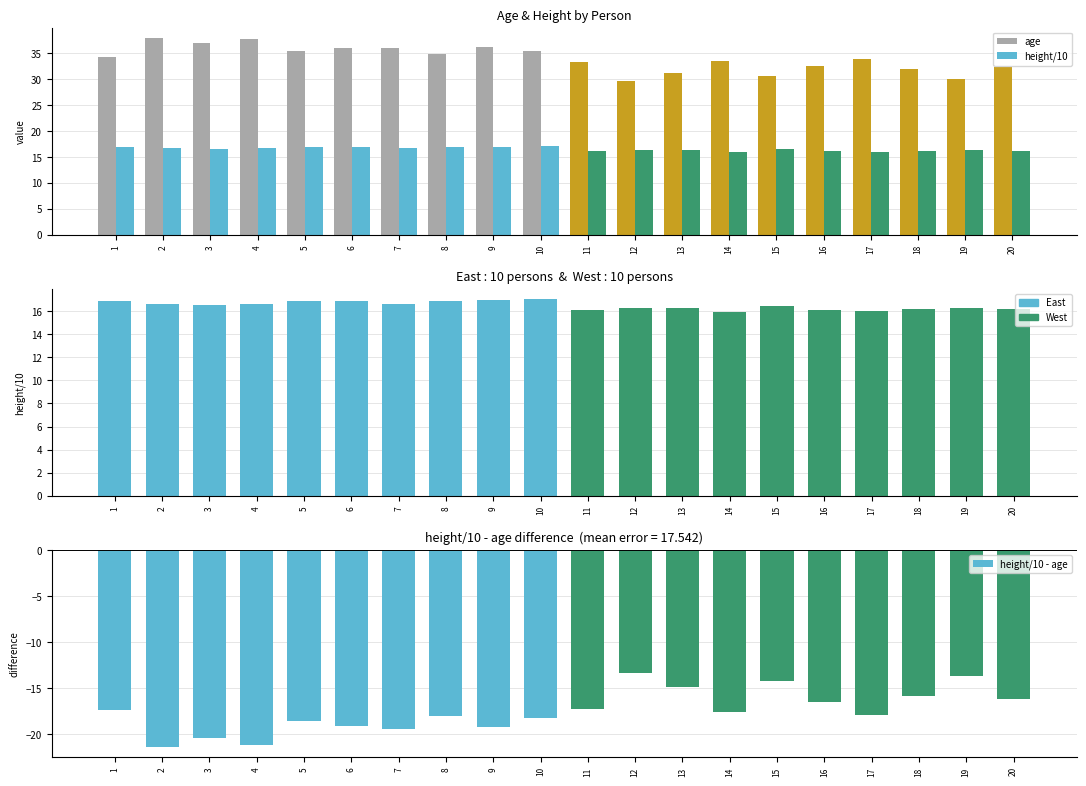

What is the average value of the height/10 - age series?

-17.5